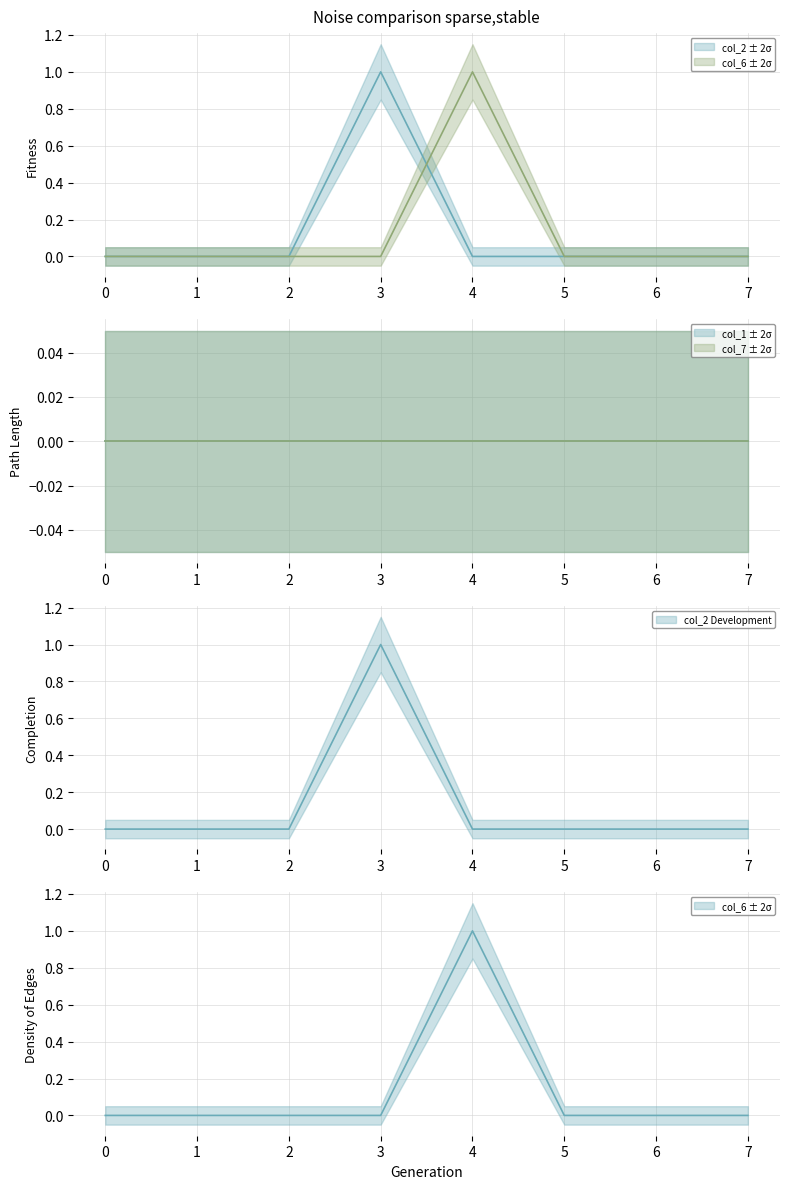

True or false: col_2 has more than 2 interior local peaks.

False